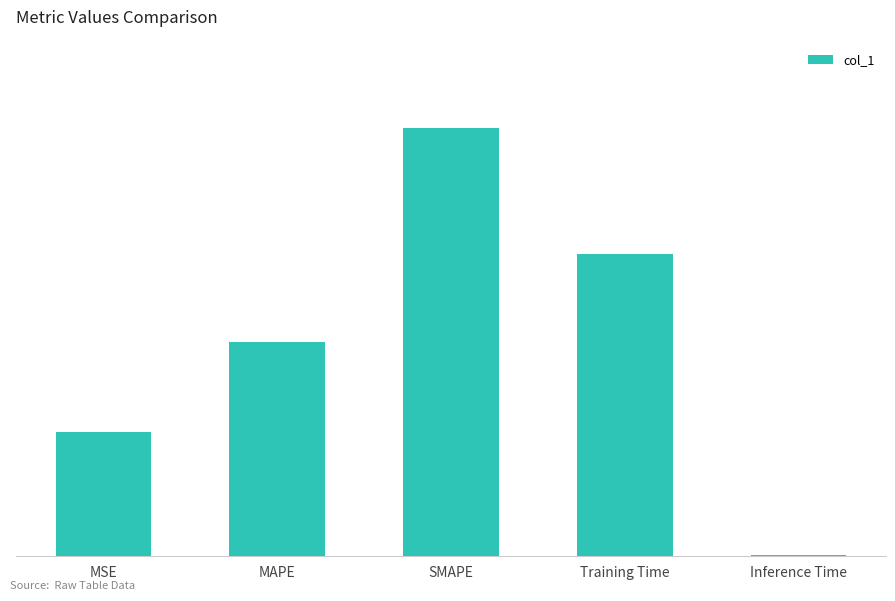

What is the approximate value at MAPE?

1.0